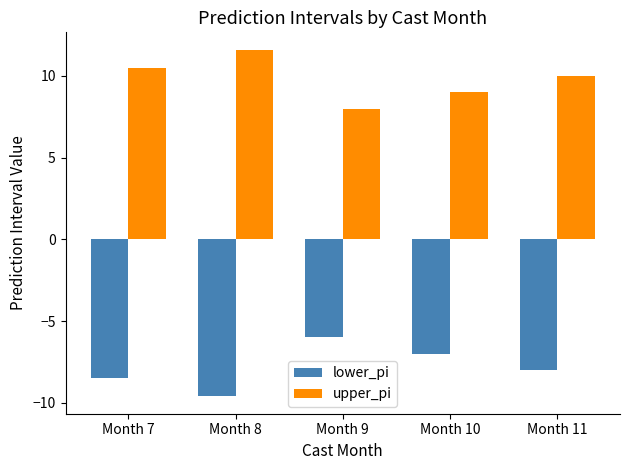

Rank the series at Month 9 from highest to lowest value.

upper_pi, lower_pi